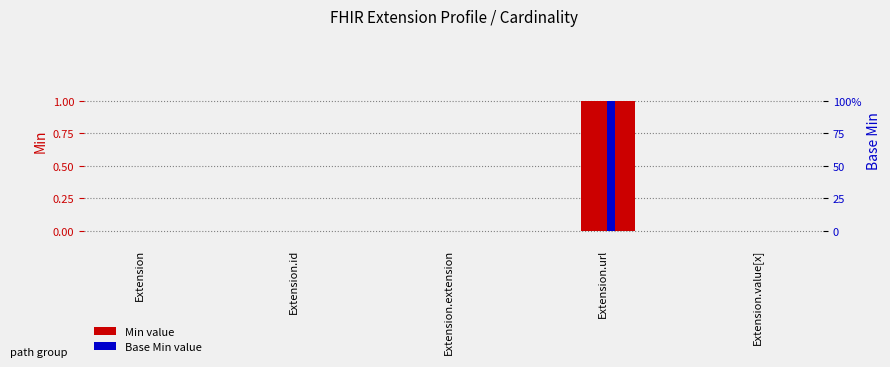

Are the bars grouped side by side (vs. stacked)?

Yes